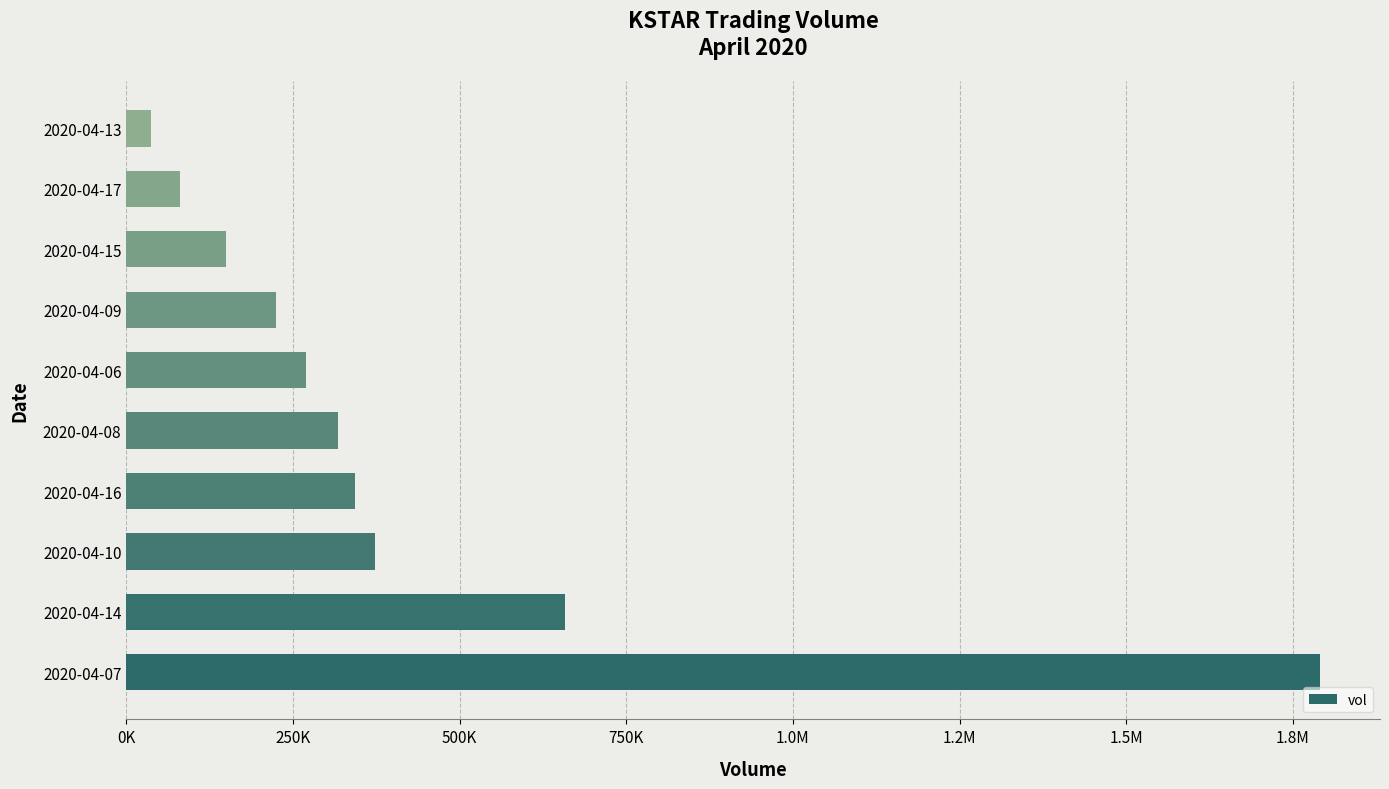

What is the difference between the maximum and second lowest values?

1711200